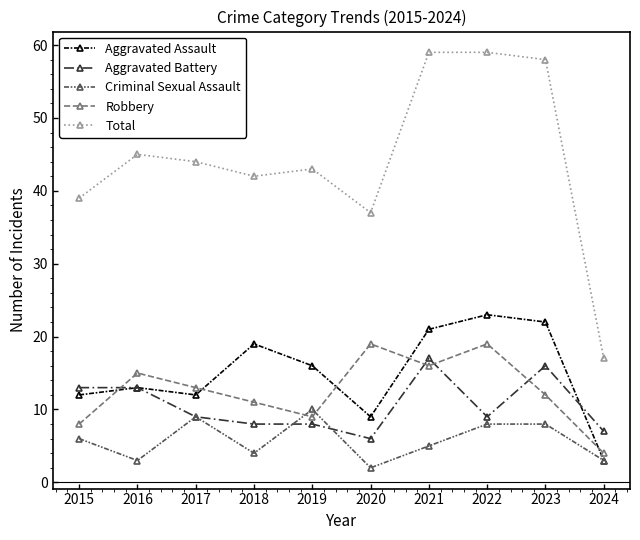

What is the minimum value shown in the chart?

2